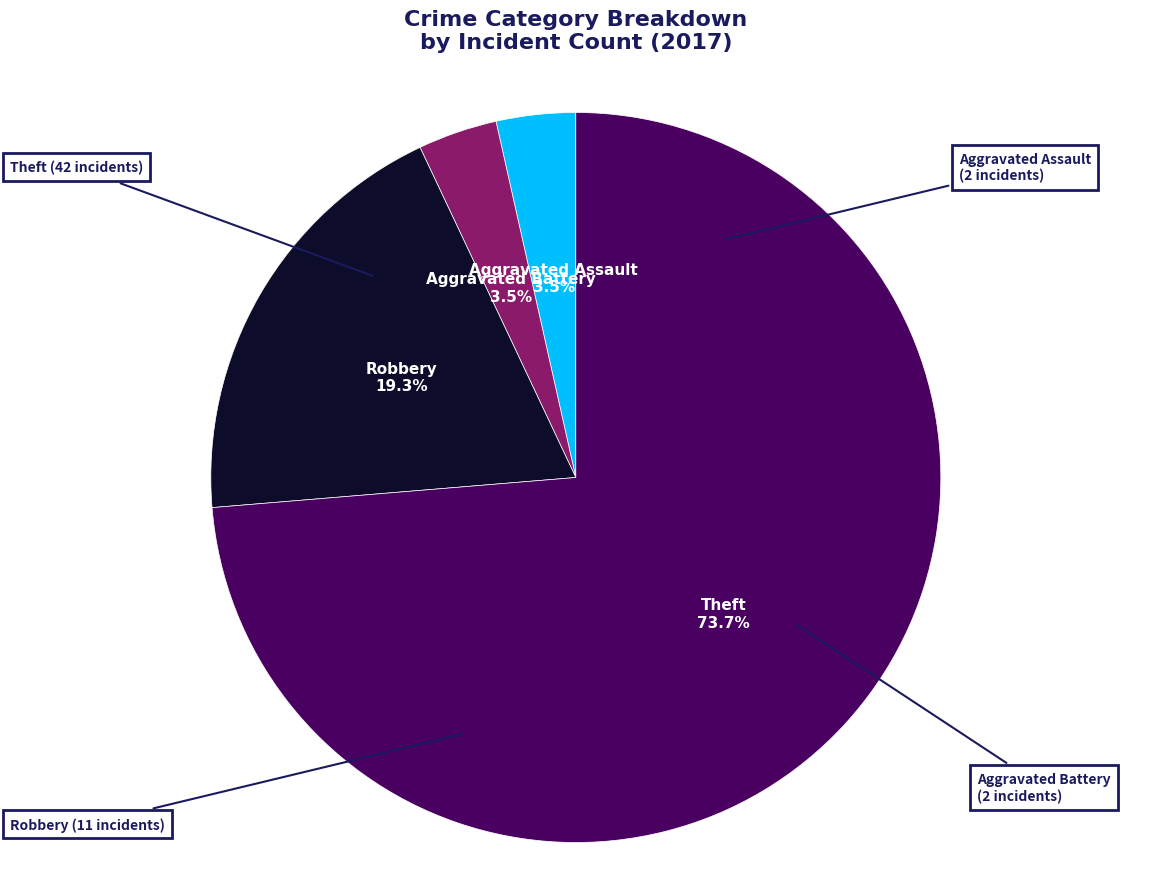

Does any single category account for the majority?

Yes